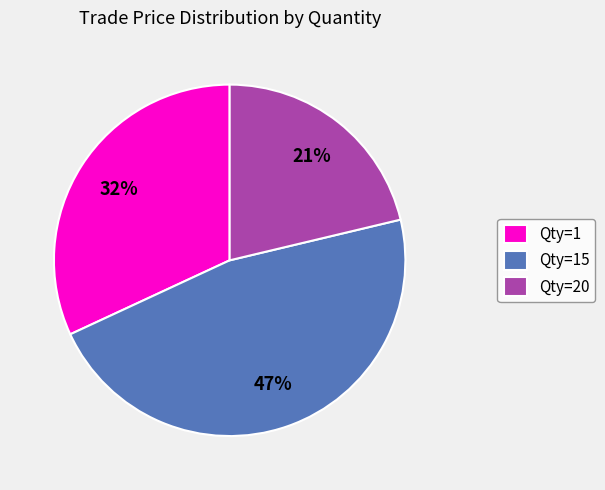

True or false: Qty=20 accounts for 15% of the total.

False